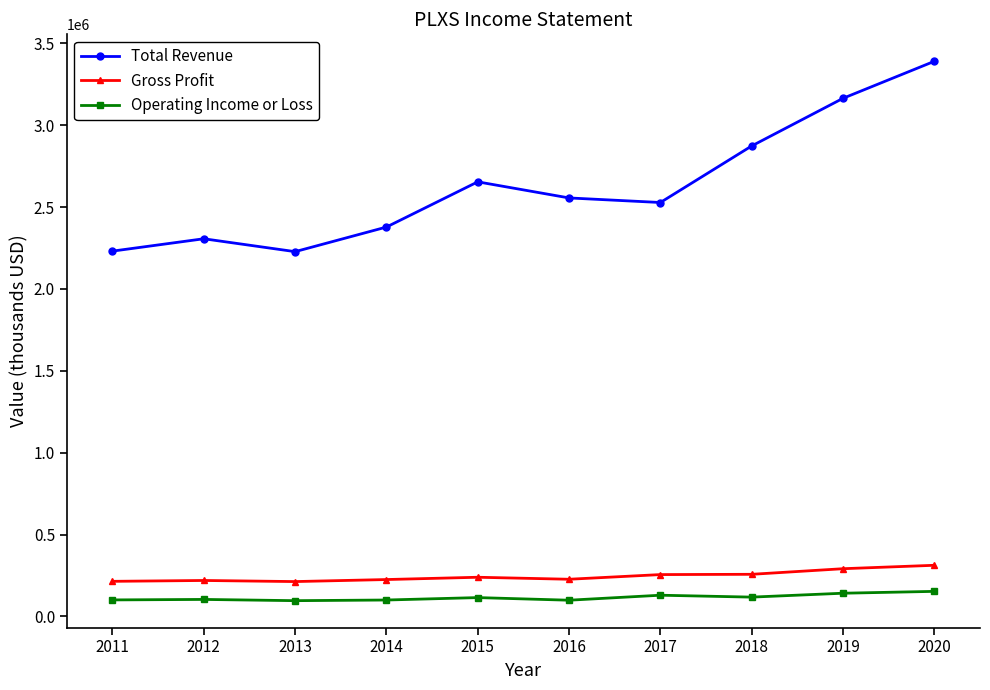

The value of Operating Income or Loss at 2020 is 153400. True or false?

True